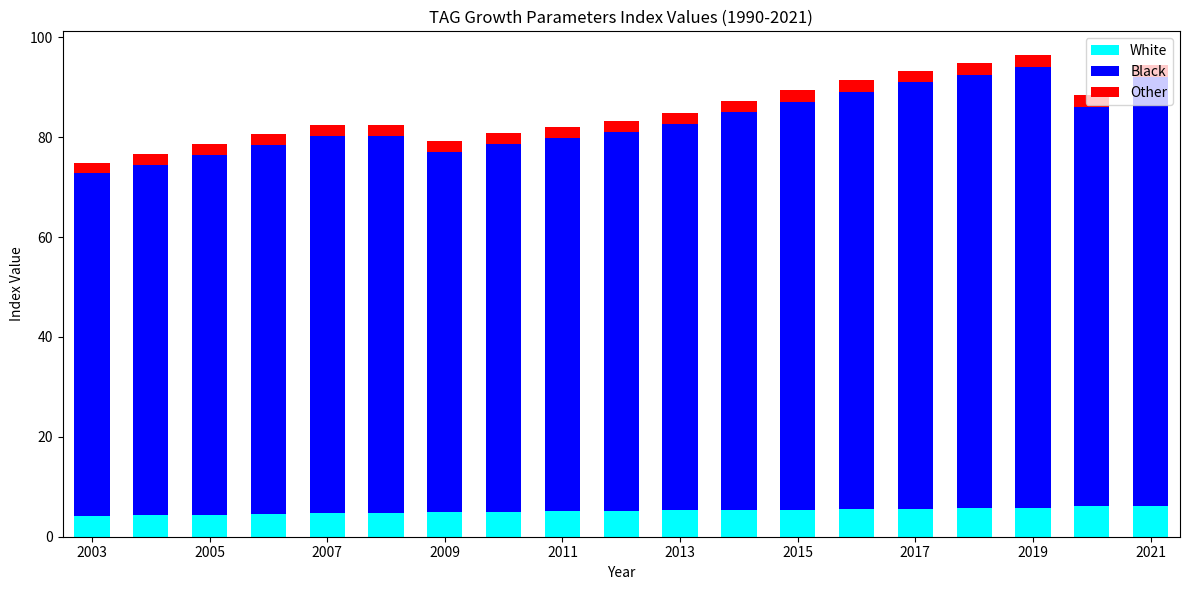

What is the average value of the White series?

5.2